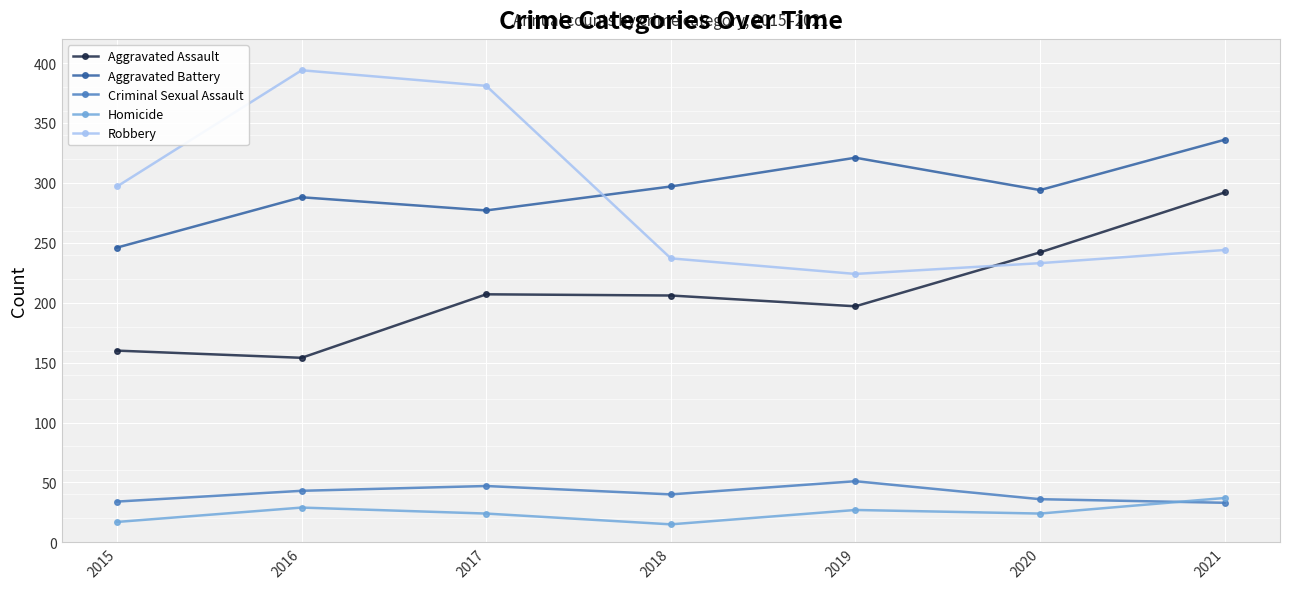

Where does the Robbery series first go above 244?

2015